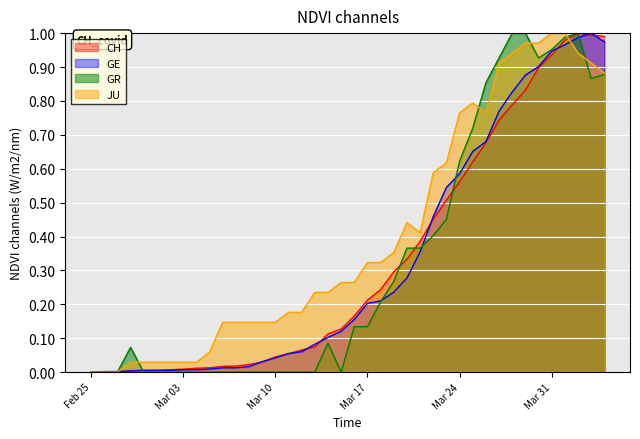

Which series has the largest total across all categories?

JU